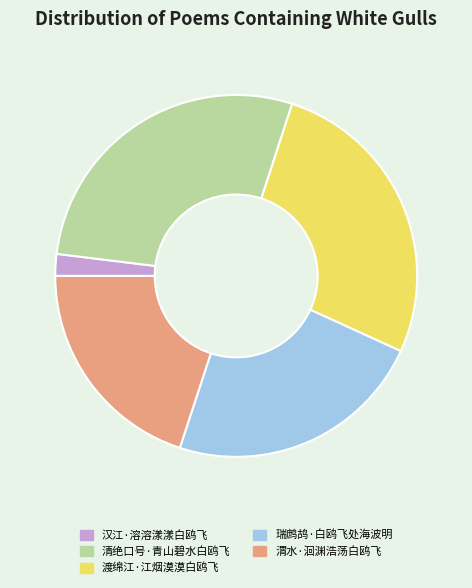

Rank the categories by value from lowest to highest.

汉江·溶溶漾漾白鸥飞, 渭水·洄渊浩荡白鸥飞, 瑞鹧鸪·白鸥飞处海波明, 渡绵江·江烟漠漠白鸥飞, 清绝口号·青山碧水白鸥飞